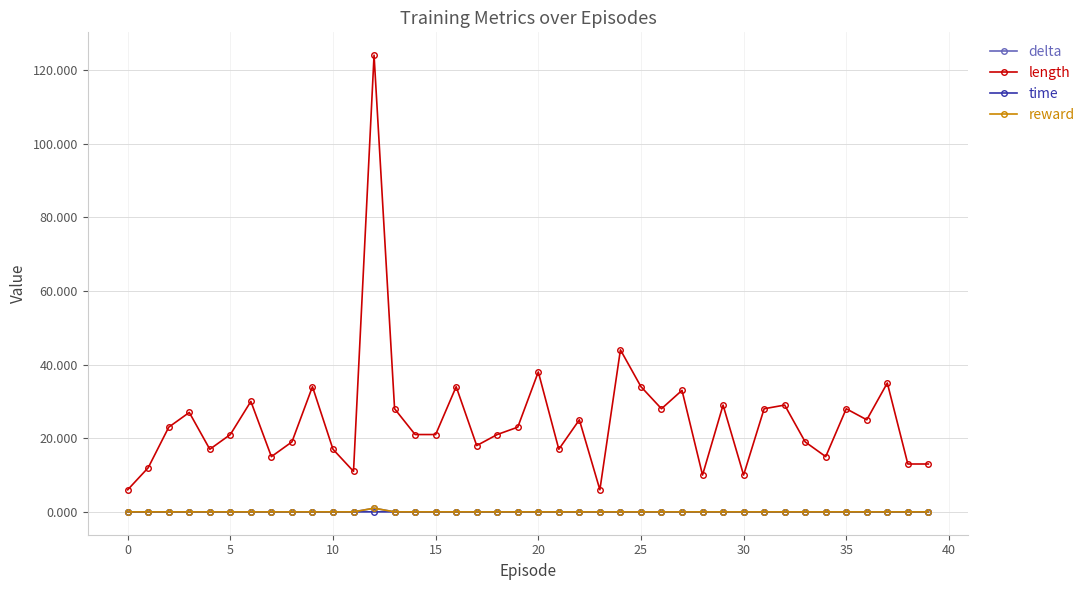

True or false: time has more than 0 interior local peaks.

True